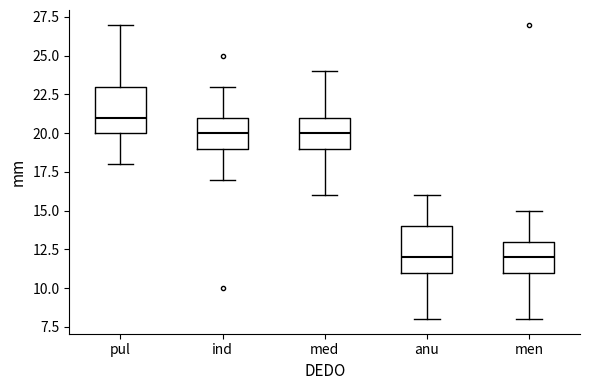

Which box has the highest median line?

pul